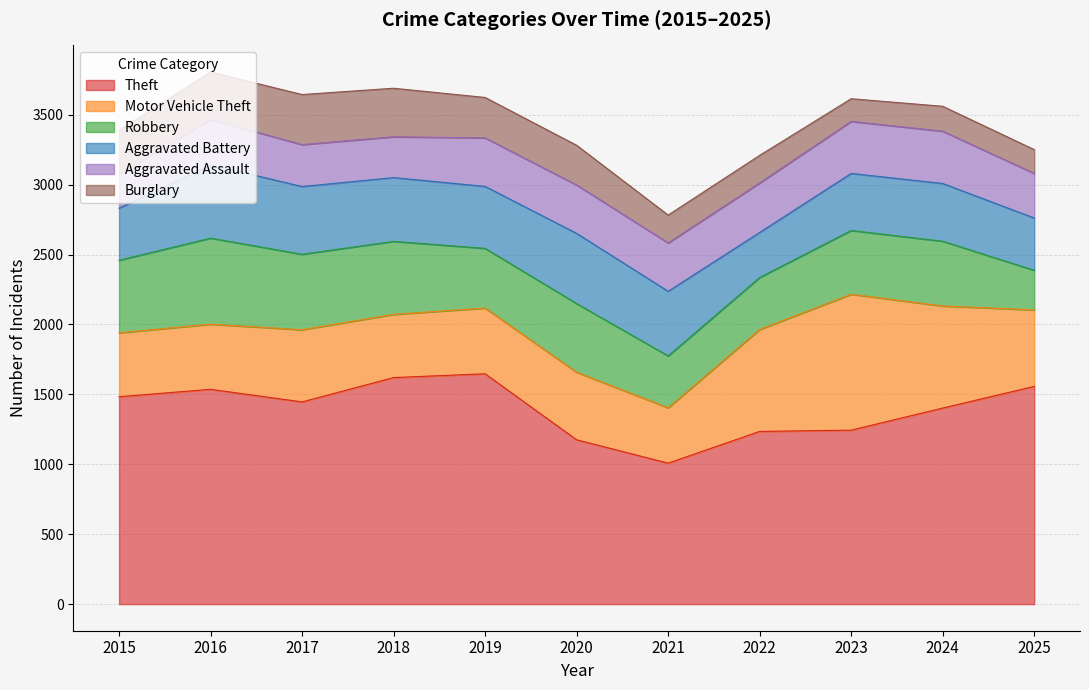

Reading left to right, transcribe all the data shown in this chart.

Theft: 2015=1483	2016=1536	2017=1446	2018=1620	2019=1647	2020=1175	2021=1008	2022=1235	2023=1244	2024=1402	2025=1557
Motor Vehicle Theft: 2015=457	2016=466	2017=516	2018=452	2019=470	2020=483	2021=396	2022=729	2023=972	2024=730	2025=547
Robbery: 2015=519	2016=615	2017=540	2018=522	2019=427	2020=491	2021=371	2022=372	2023=456	2024=463	2025=283
Aggravated Battery: 2015=372	2016=525	2017=484	2018=456	2019=443	2020=502	2021=462	2022=322	2023=408	2024=413	2025=374
Aggravated Assault: 2015=243	2016=323	2017=300	2018=292	2019=347	2020=346	2021=346	2022=354	2023=372	2024=374	2025=319
Burglary: 2015=314	2016=340	2017=358	2018=347	2019=289	2020=284	2021=199	2022=197	2023=162	2024=178	2025=170